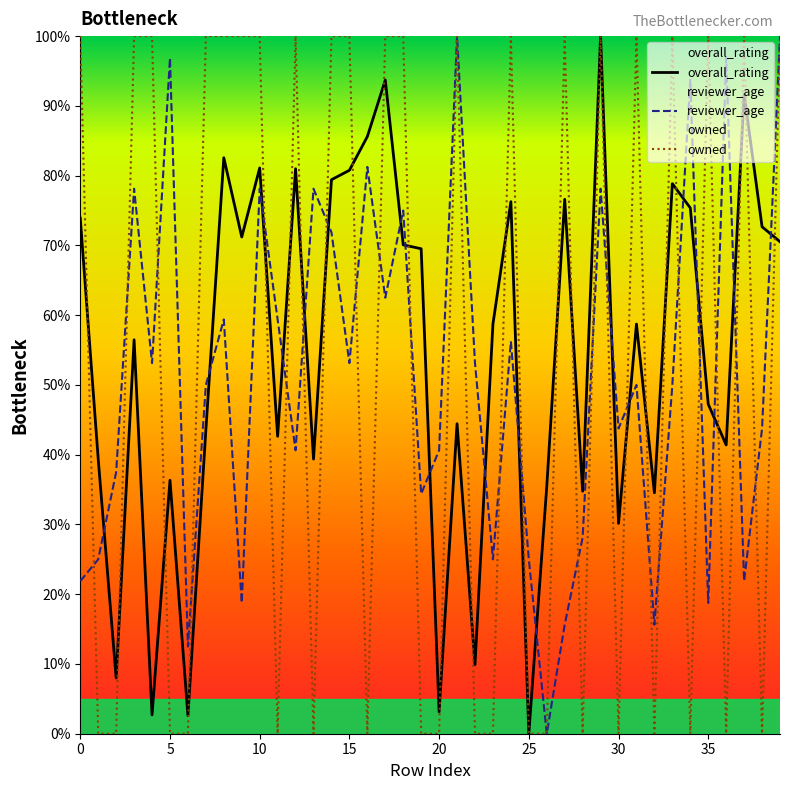

How many data points in reviewer_age are less than 50?

18